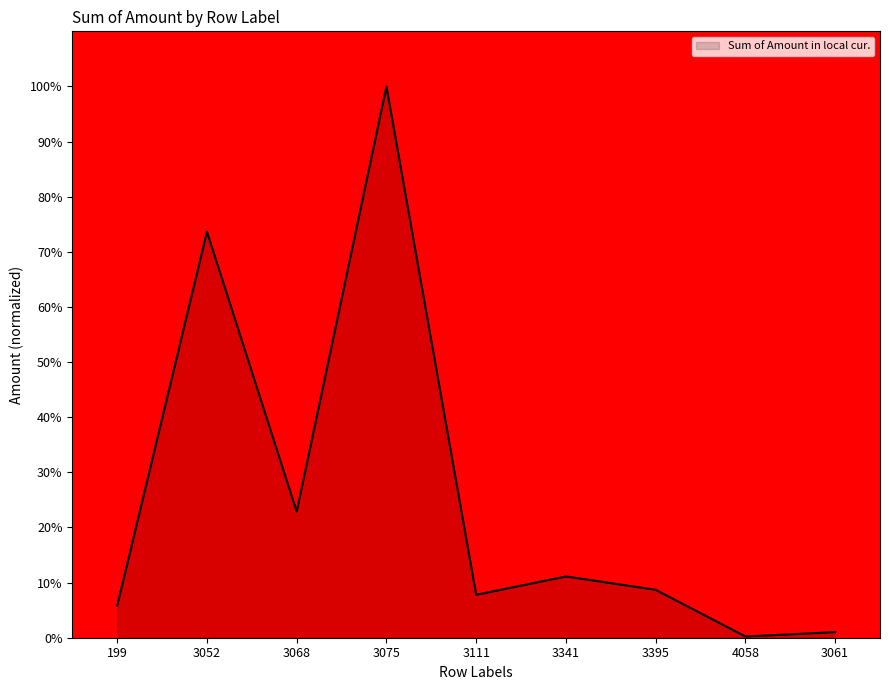

True or false: the data has more than 0 interior local peaks.

True